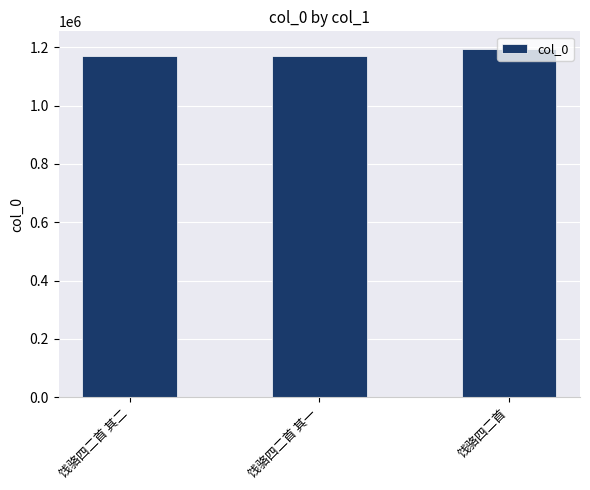

The chart shows a value of 459449 at 饯骆四二首 其一. True or false?

False